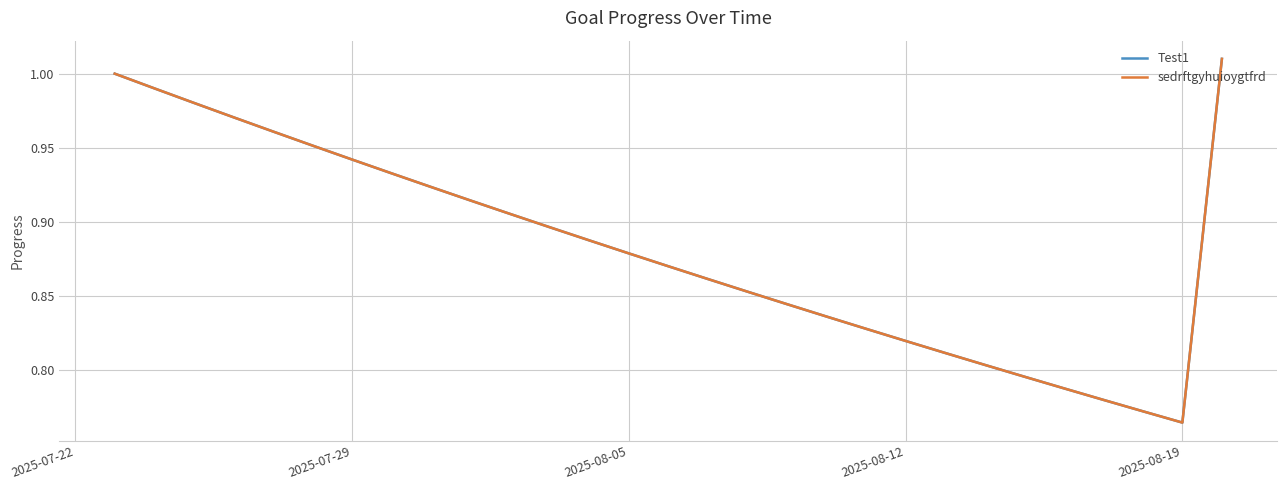

Does the chart display data point markers on the line(s)?

No